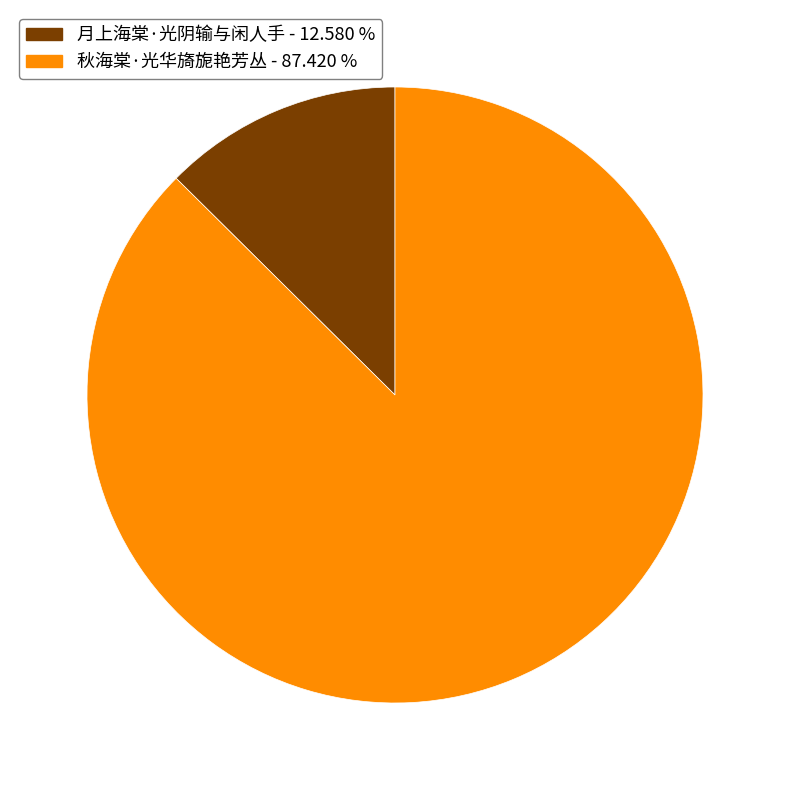

Does any single category account for the majority?

Yes